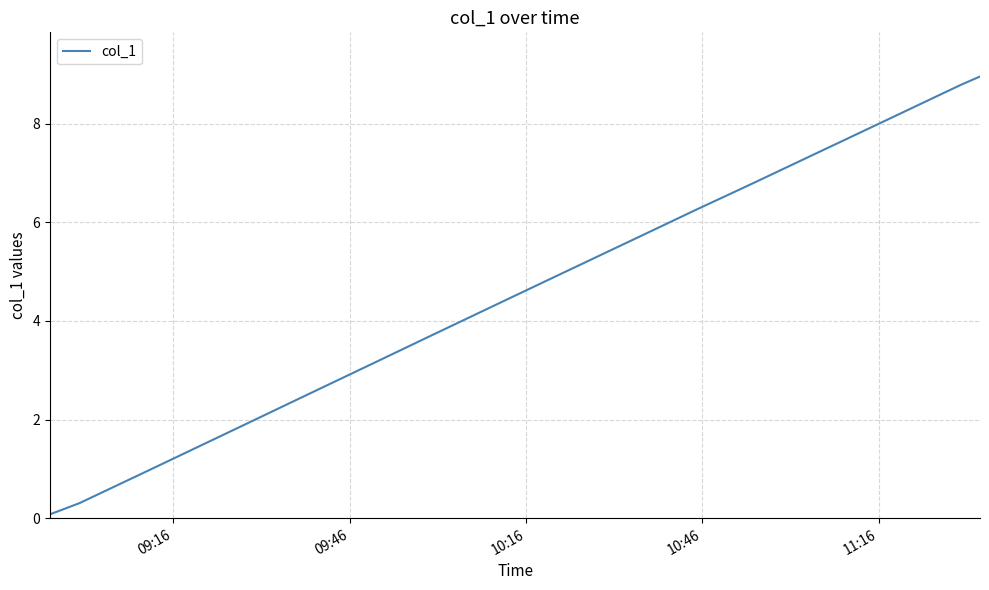

Does the chart have visible grid lines?

Yes